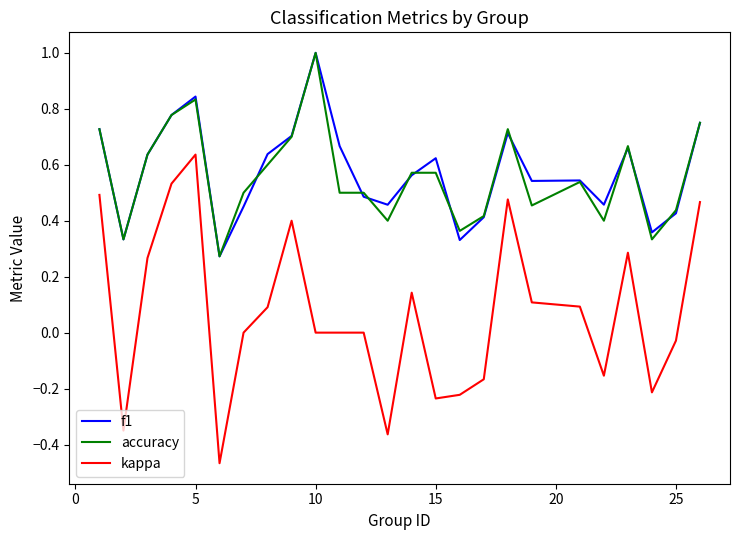

True or false: kappa and f1 intersect in this chart.

False